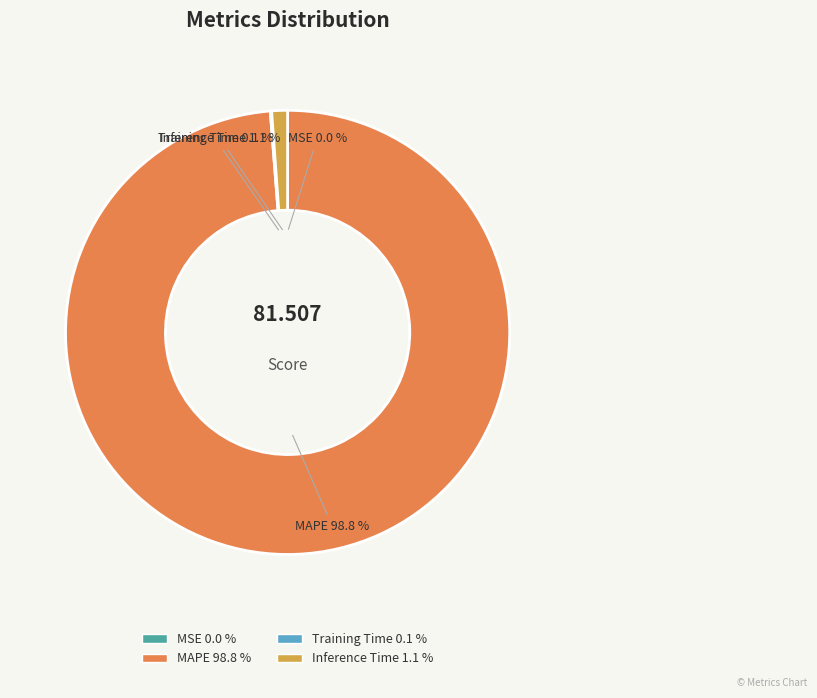

Which slice is the largest?

MAPE